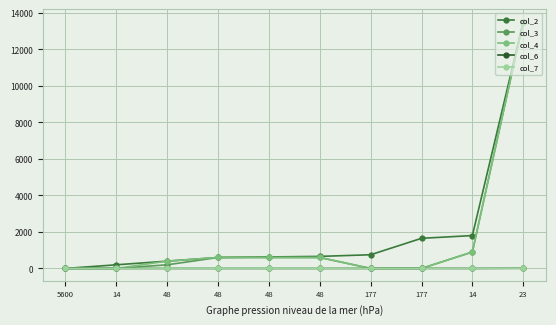

How many values in the col_6 series exceed 0?

3